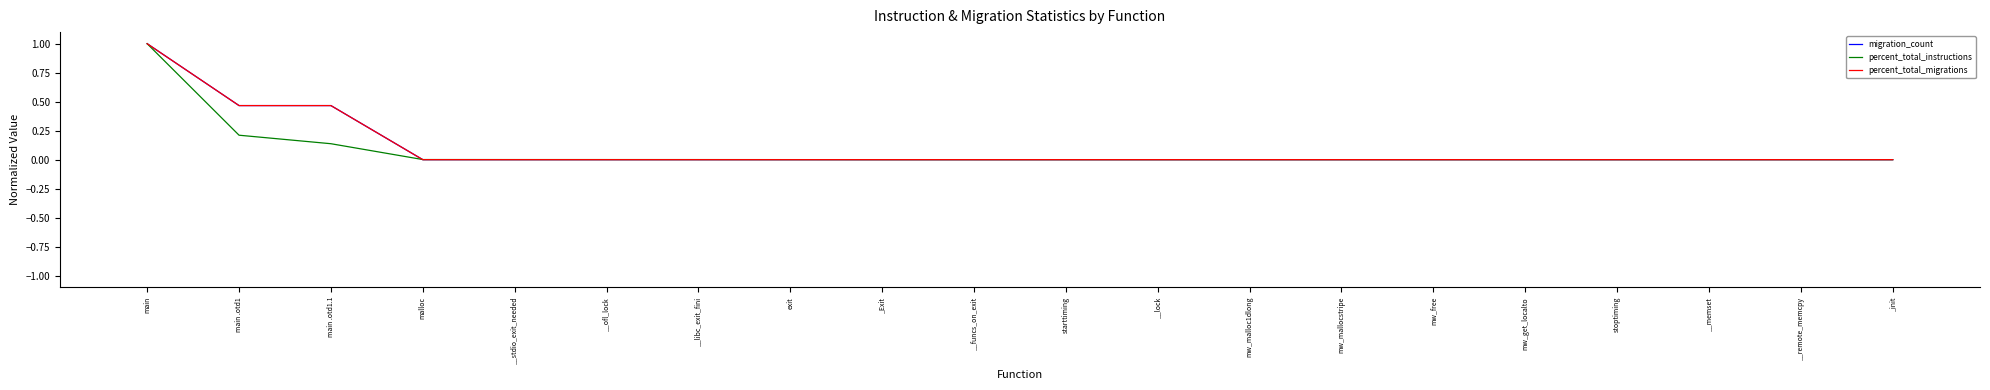

Does the chart display data point markers on the line(s)?

No